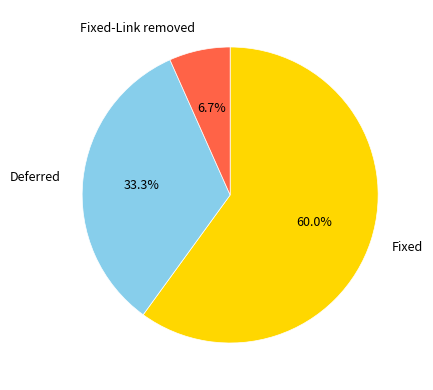

Which category has the biggest portion of the pie?

Fixed